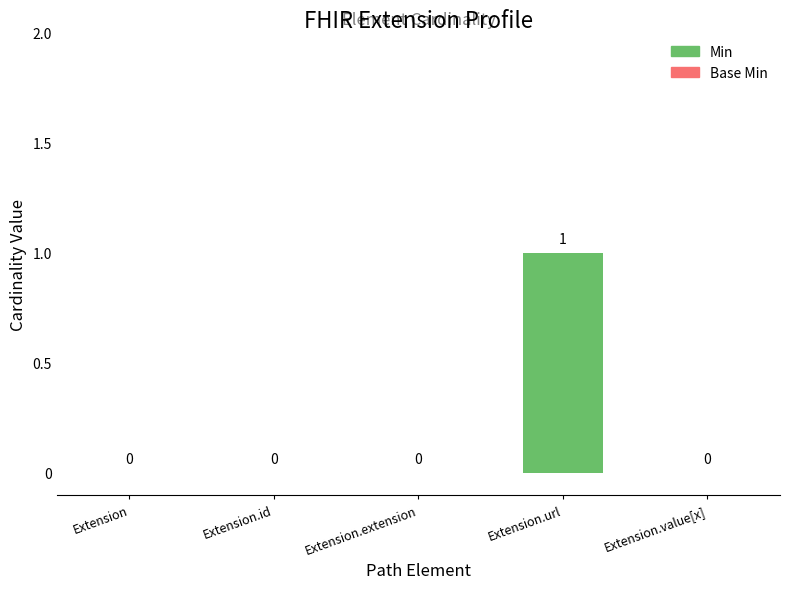

The Base Min series shows 0 at Extension.value[x]. True or false?

True